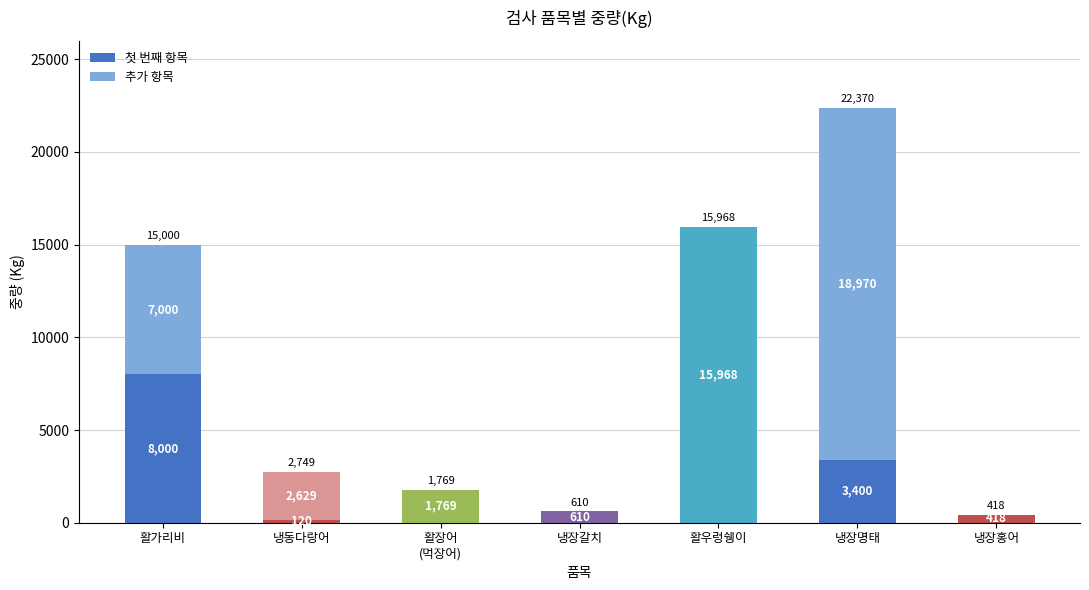

At which label does 첫 번째 항목 first exceed 1769?

활가리비